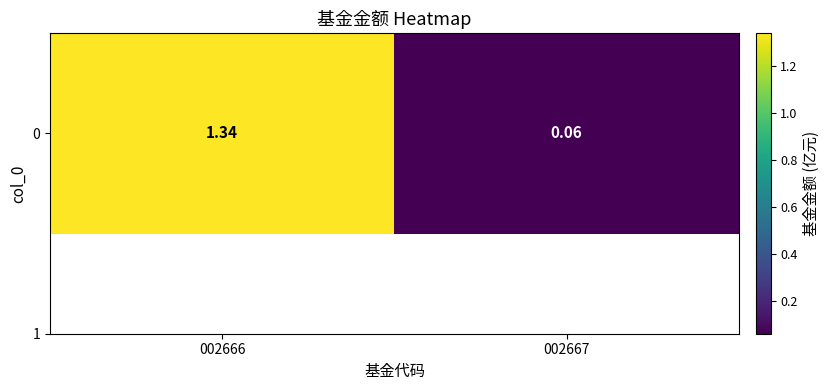

What is the difference between the values at 002666 and 002667?

1.3